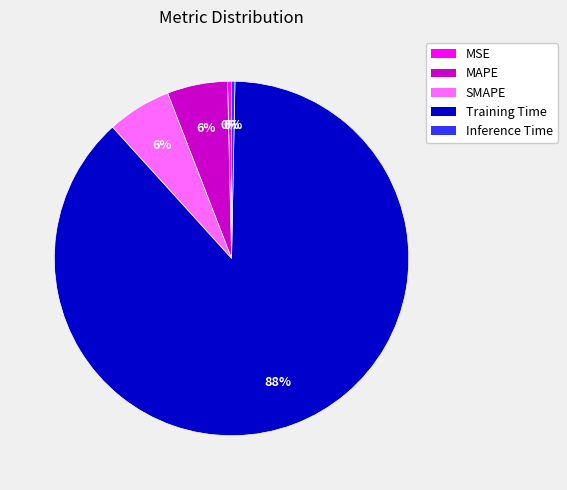

To the nearest percent, what percentage of the pie is Training Time?

88%